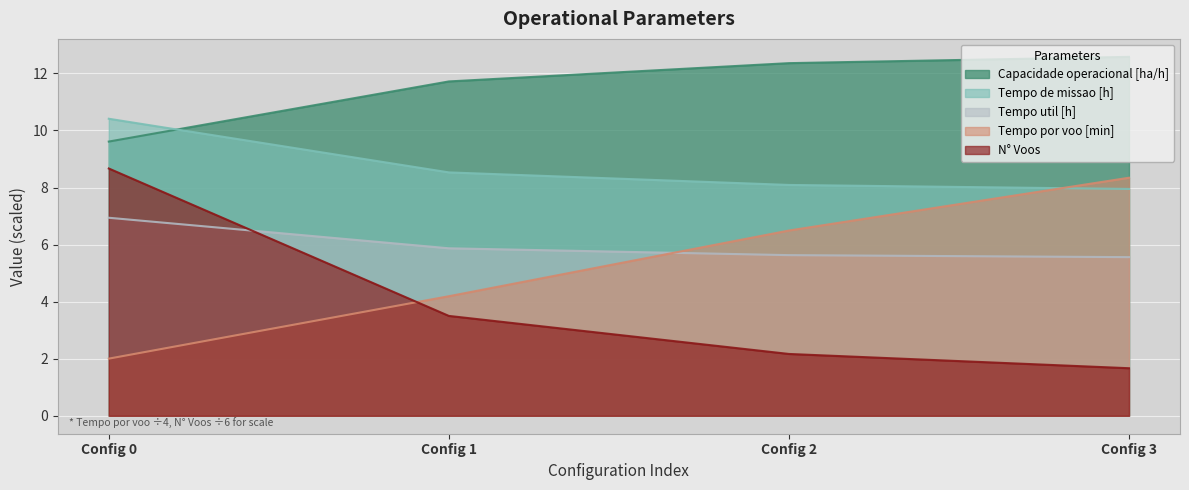

Rank the series by their maximum value, from lowest to highest.

Tempo util [h], Tempo por voo [min], N° Voos, Tempo de missao [h], Capacidade operacional [ha/h]